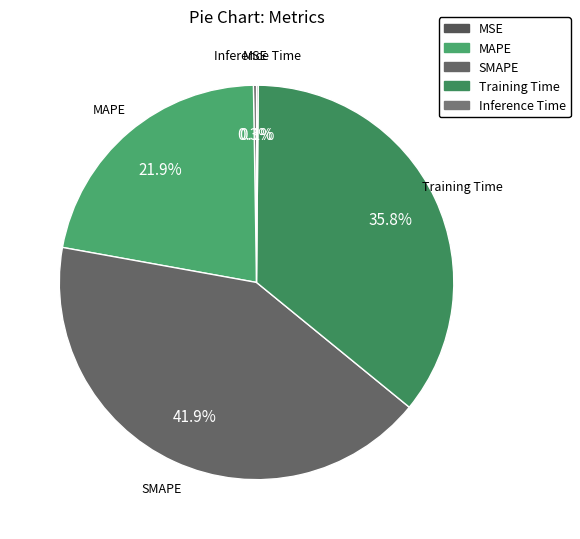

Between SMAPE and Training Time, which is larger?

SMAPE